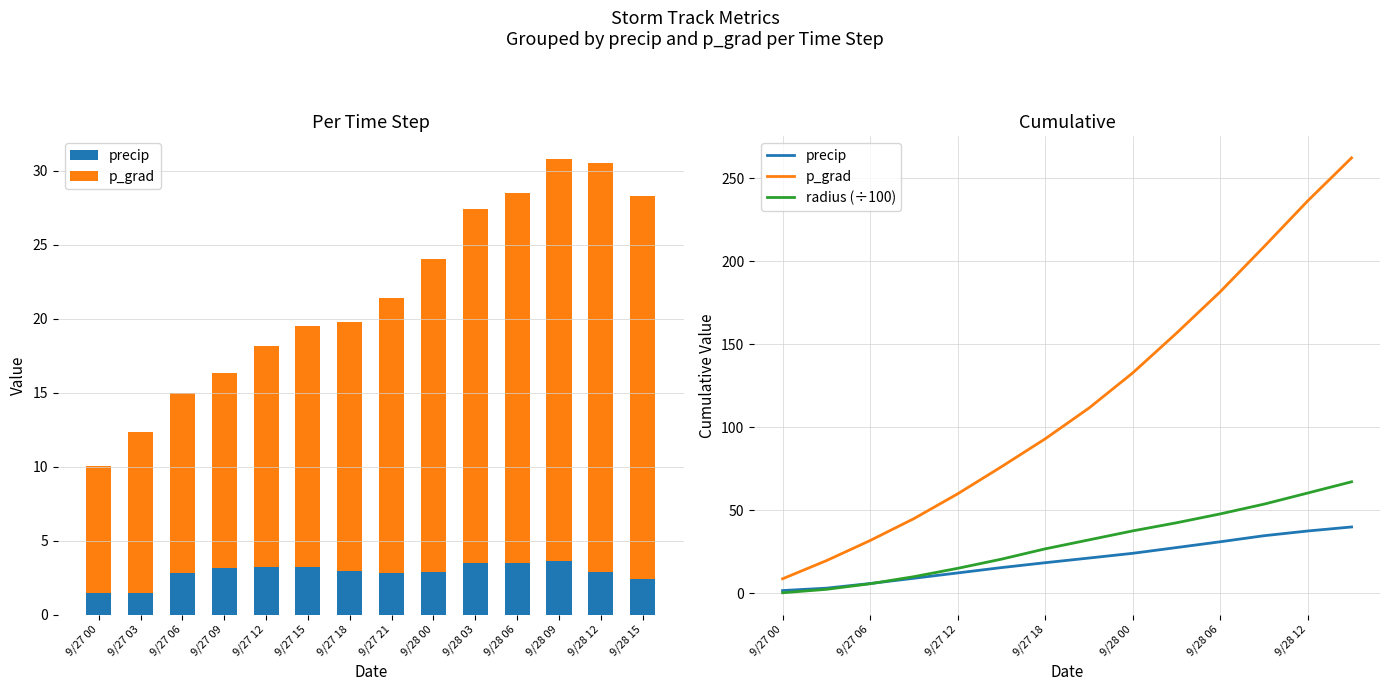

Reading right to left, extract all data points from this chart.

precip: 39.8	37.4	34.5	30.9	27.4	23.9	21.1	18.3	15.3	12.1	8.9	5.7	2.9	1.5
p_grad: 262.2	236.3	208.7	181.5	156.6	132.6	111.4	92.9	76.1	59.8	44.8	31.6	19.5	8.6
radius (÷100): 67.0	60.3	53.5	47.7	42.3	37.4	32.0	26.6	20.4	14.9	9.8	5.6	2.2	0.1